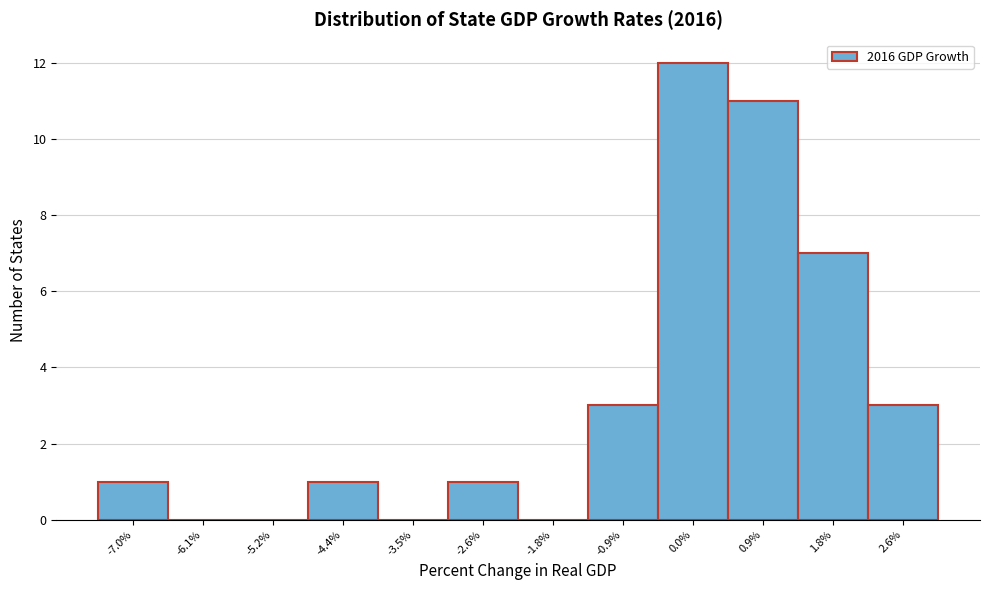

Reading left to right, list all the values displayed in this chart.

-7.0%=1	-6.1%=0	-5.2%=0	-4.4%=1	-3.5%=0	-2.6%=1	-1.8%=0	-0.9%=3	0.0%=12	0.9%=11	1.8%=7	2.6%=3